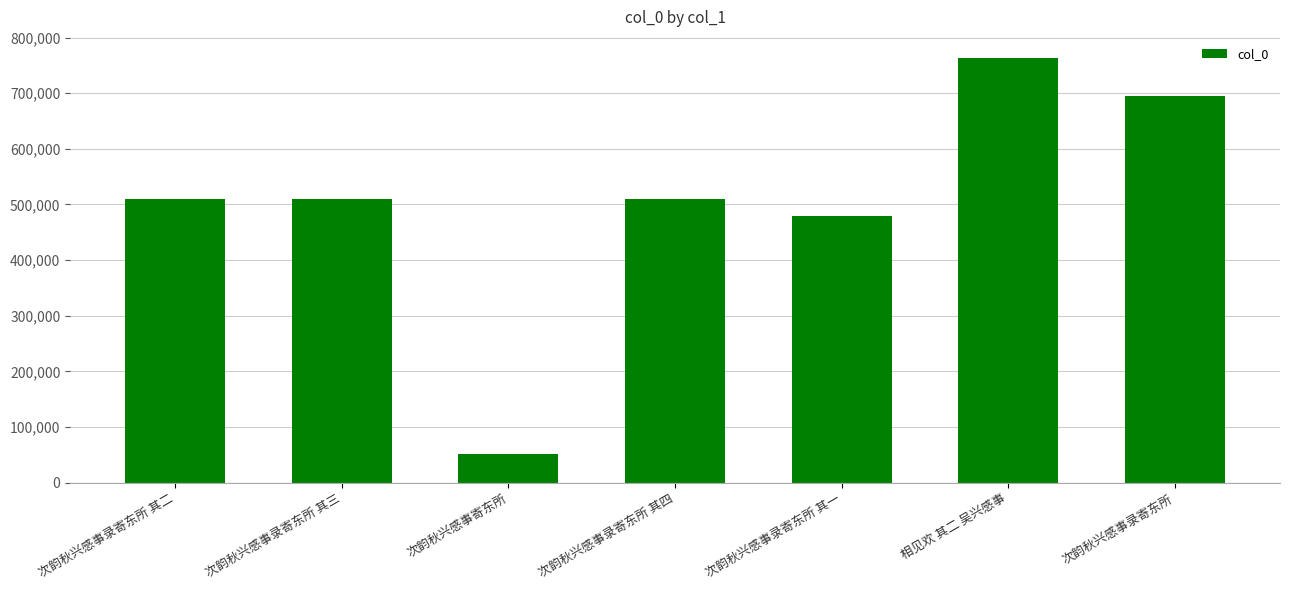

How many bars are there in total?

7